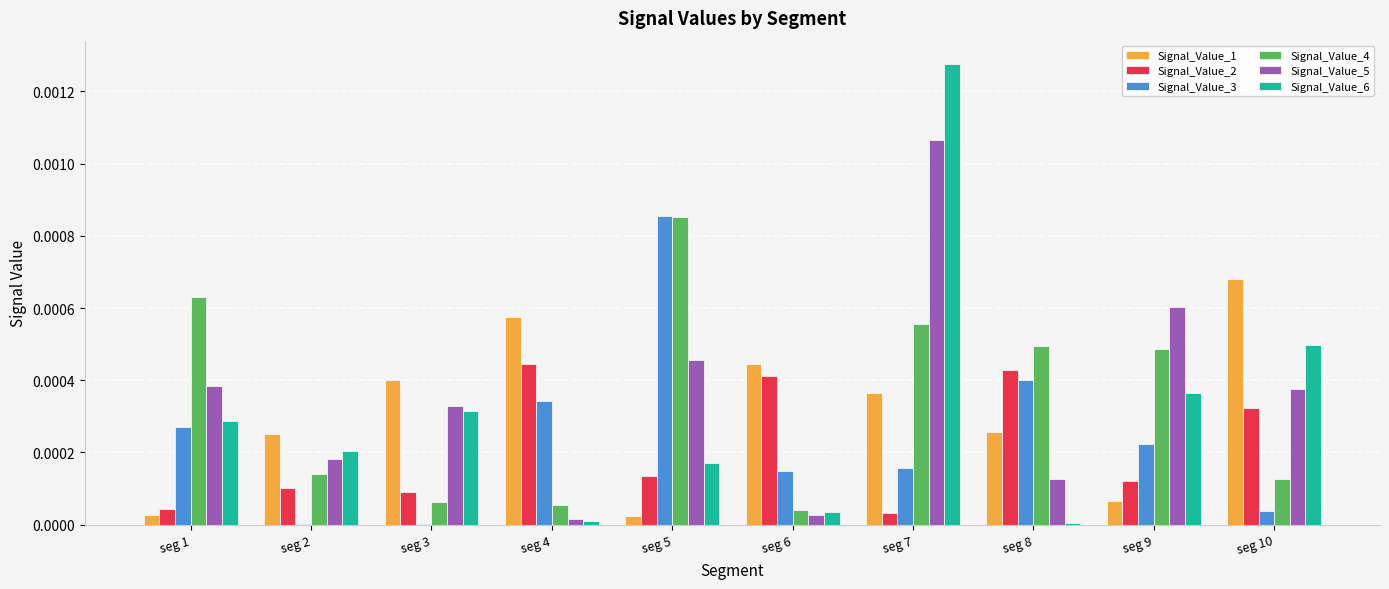

The value of Signal_Value_5 at seg 10 is 0.0. True or false?

True